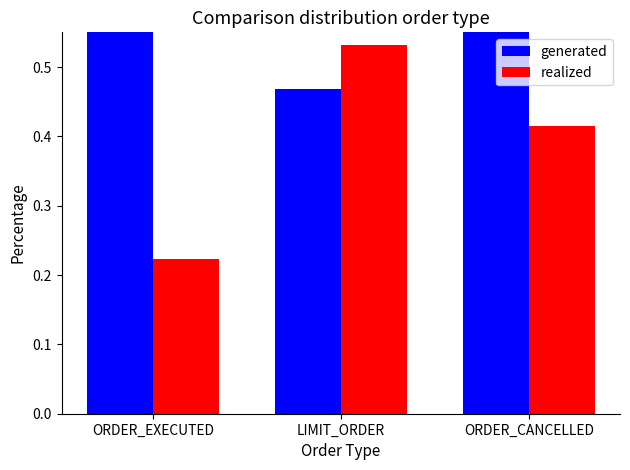

At which category does the chart reach its minimum across all series?

ORDER_EXECUTED